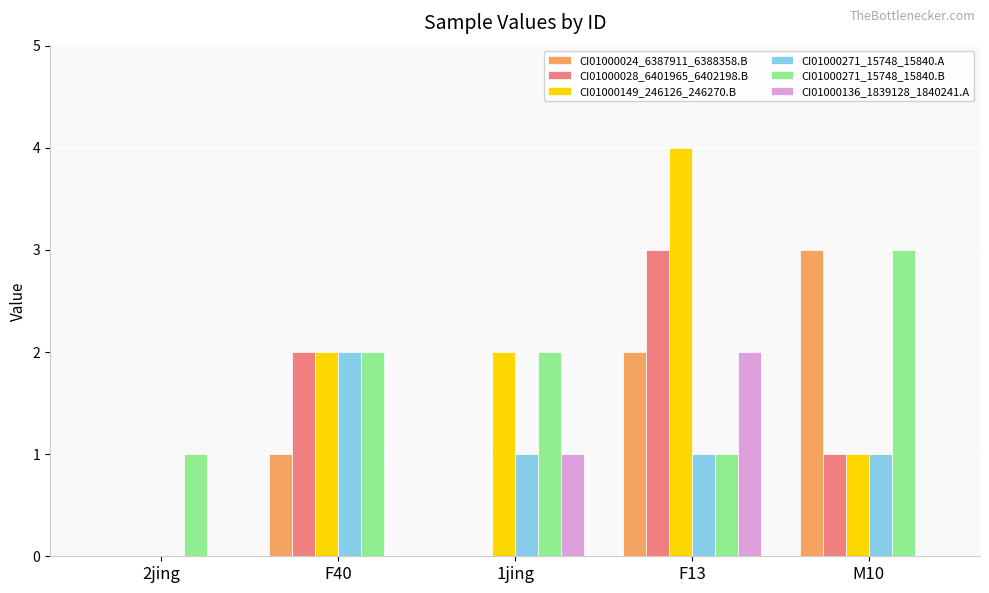

The CI01000271_15748_15840.B series shows 2 at F13. True or false?

False